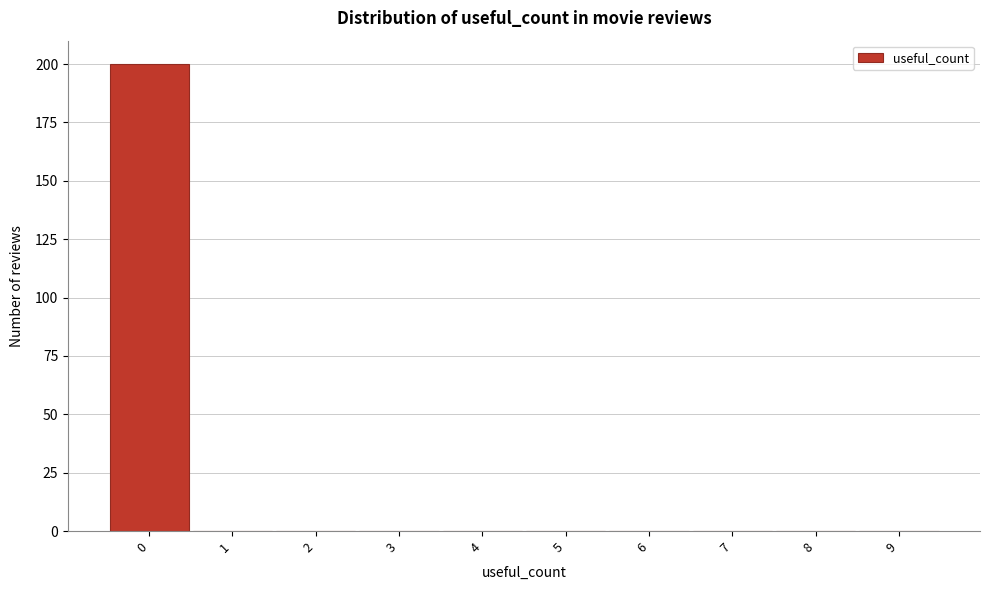

Reading left to right, transcribe all the data shown in this chart.

0=200	1=0	2=0	3=0	4=0	5=0	6=0	7=0	8=0	9=0